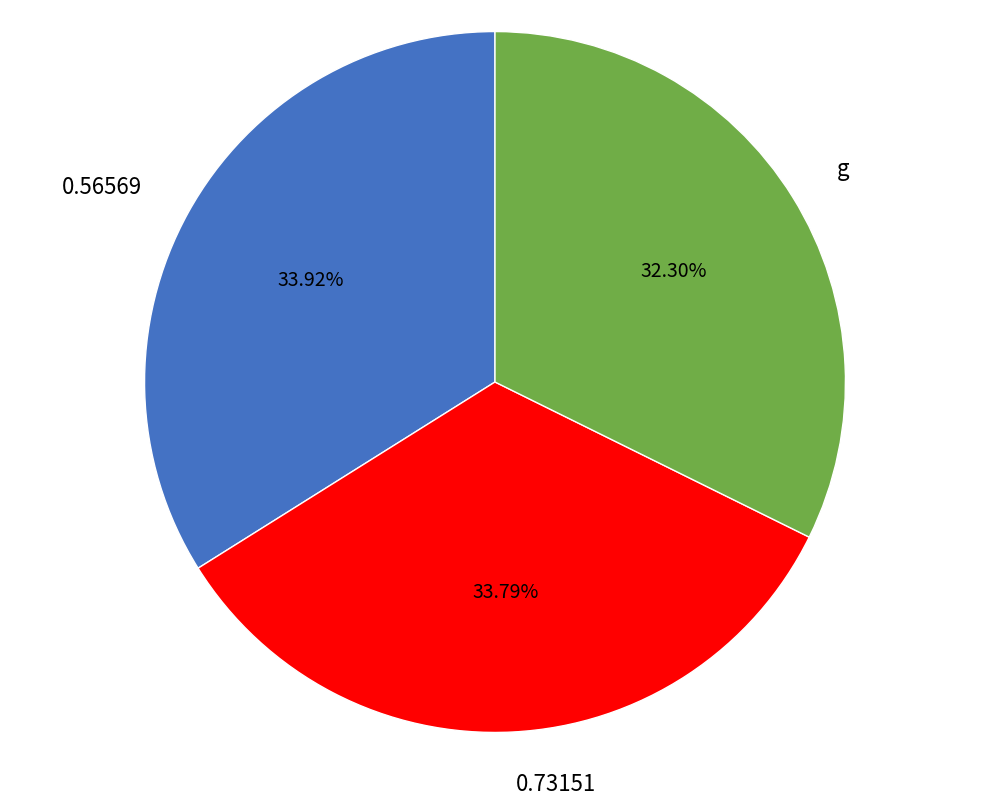

What is the smallest slice in the pie chart?

g